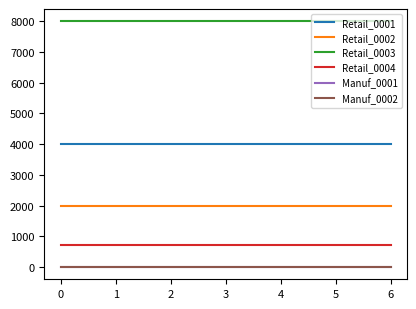

At 2, list the series in order from smallest to largest.

Manuf_0001, Manuf_0002, Retail_0004, Retail_0002, Retail_0001, Retail_0003